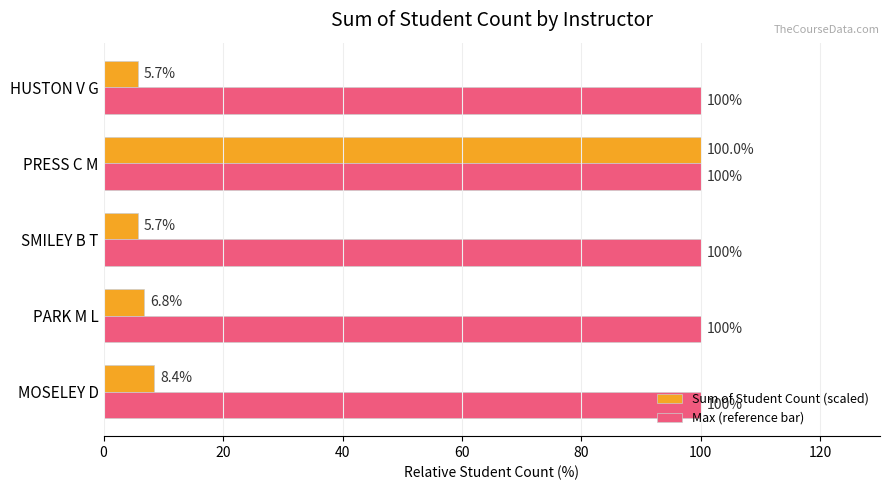

List the series in order of their overall mean, highest first.

Max (reference bar), Sum of Student Count (scaled)